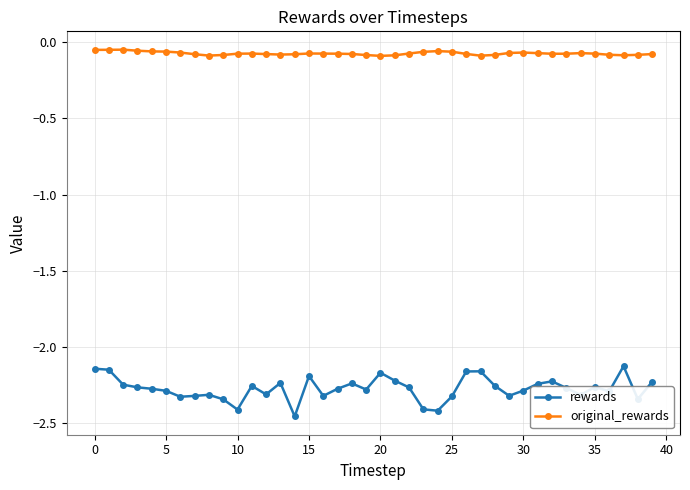

True or false: rewards and original_rewards cross at least once.

False